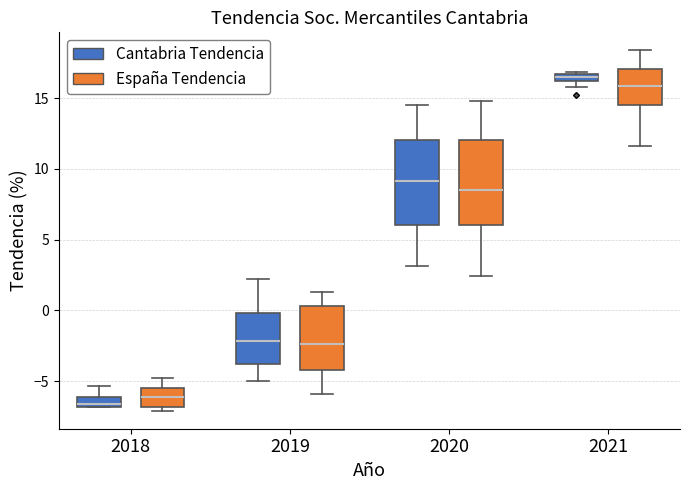

Which box's median line is the highest?

2021 (Cantabria Tendencia)